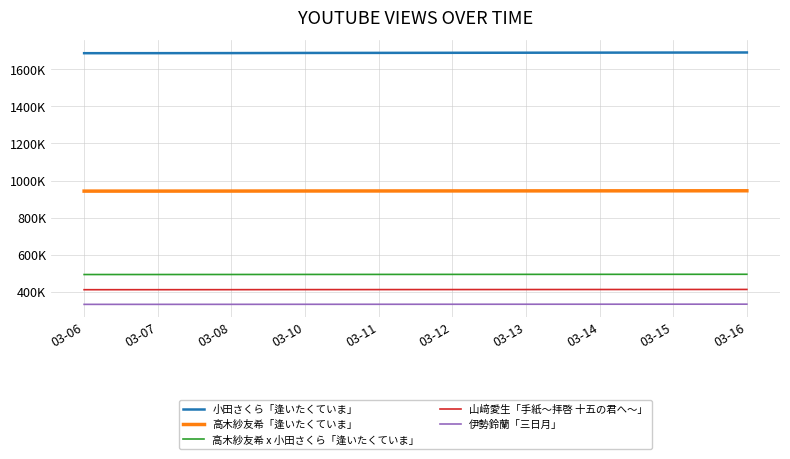

What are all the series names shown in the legend?

小田さくら「逢いたくていま」, 高木紗友希「逢いたくていま」, 高木紗友希 x 小田さくら「逢いたくていま」, 山﨑愛生「手紙〜拝啓 十五の君へ〜」, 伊勢鈴蘭「三日月」